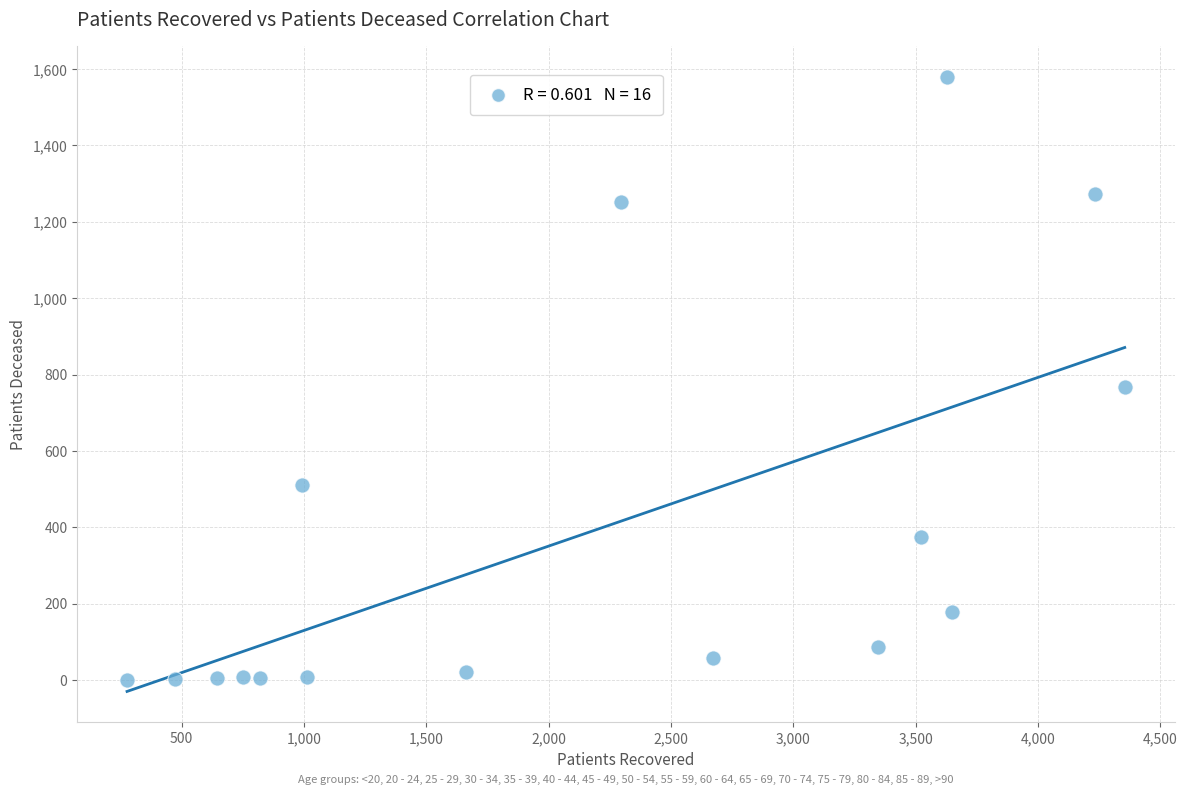

What Y value in the scatter plot is closest to 789?

767